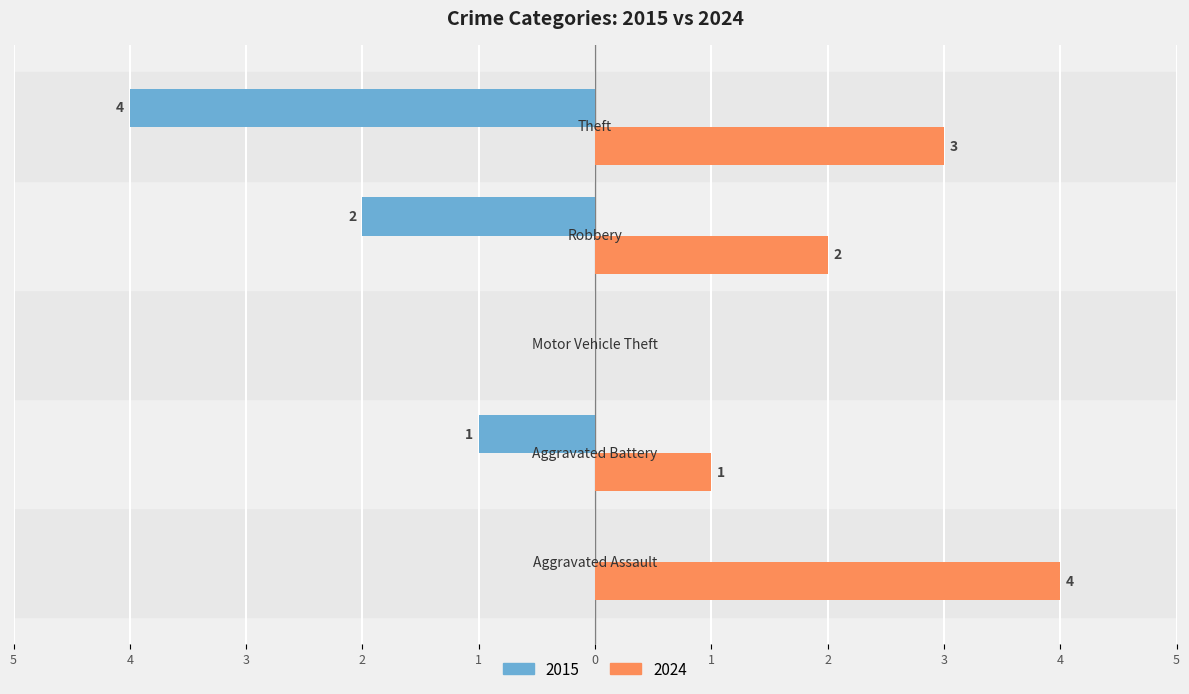

What is the label of the 5th bar from the left?

Theft